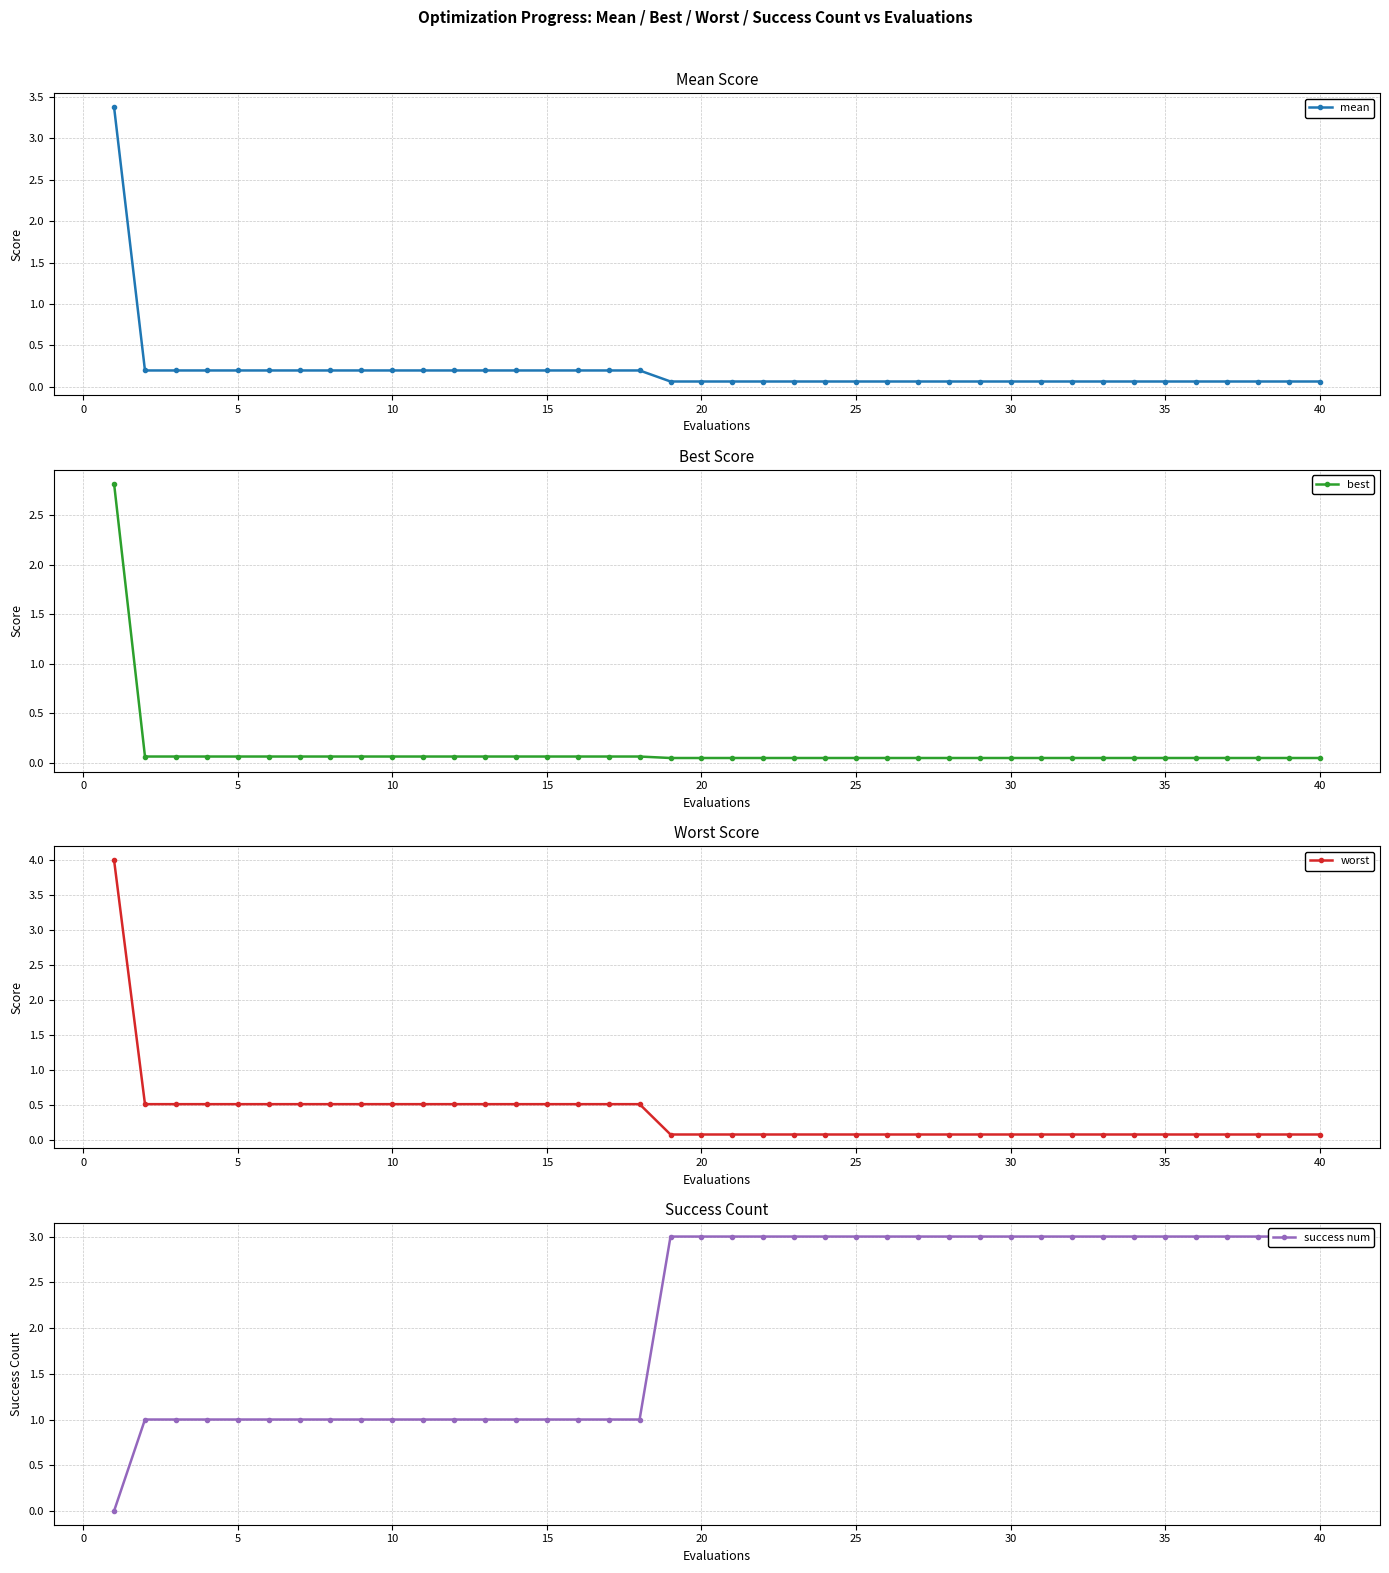

Which series has the largest total across all categories?

success num